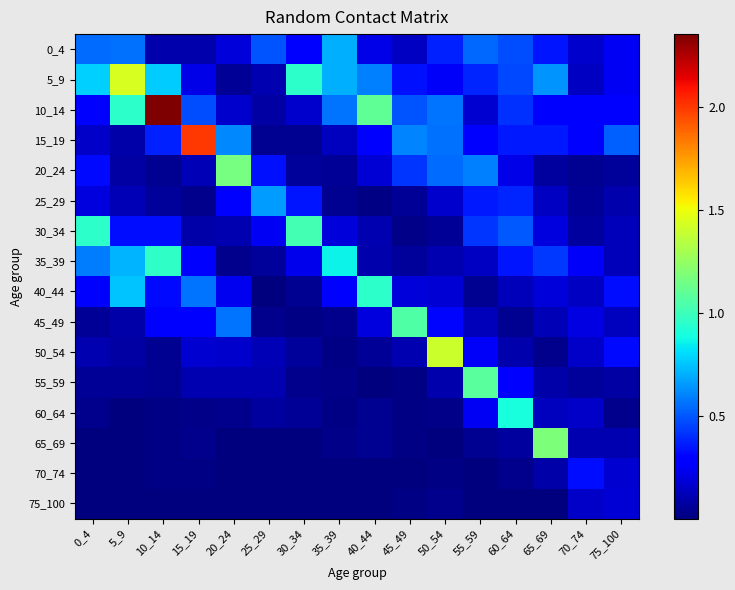

What is the maximum value shown in the chart?

2.4